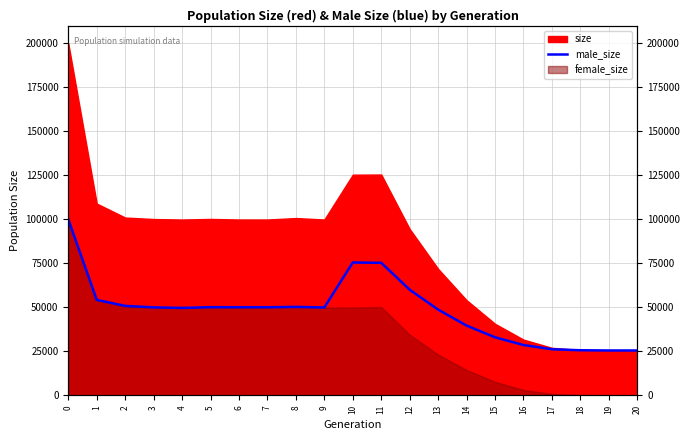

True or false: there are more than 1 points higher than both neighbors.

True